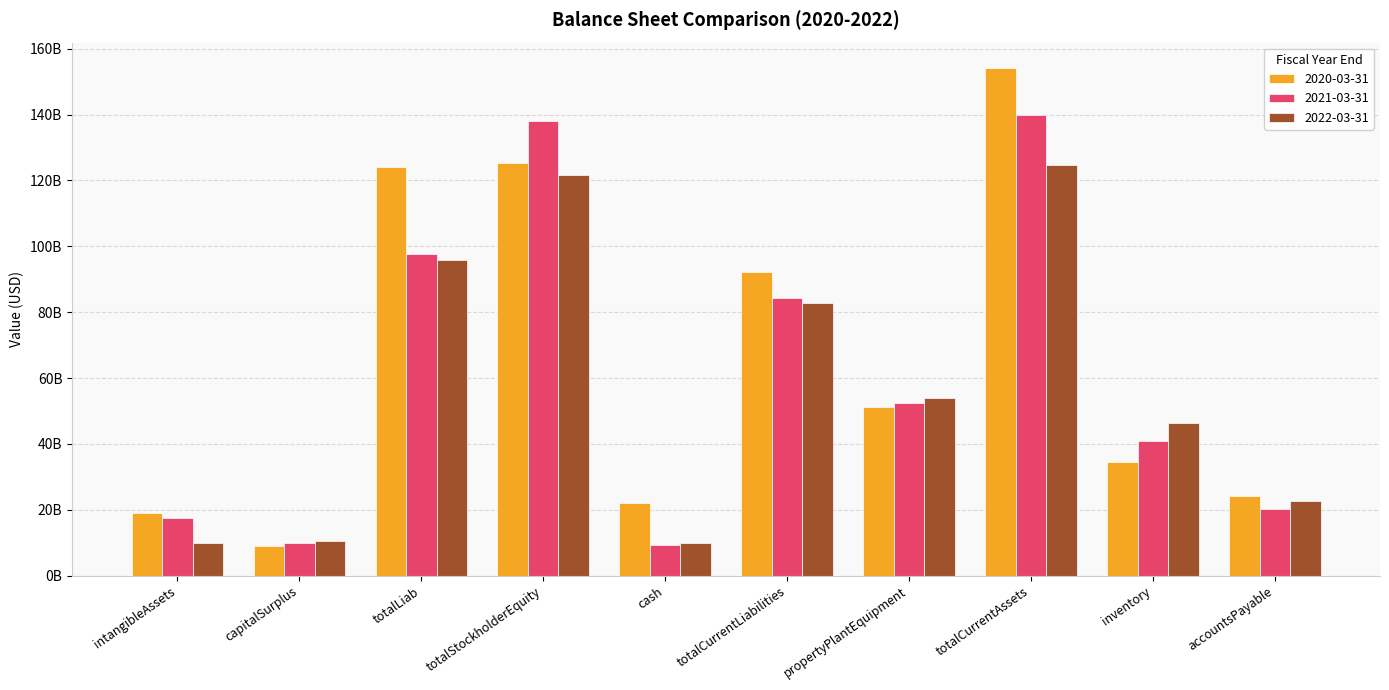

Is the value of 2021-03-31 at capitalSurplus greater than the value of 2020-03-31 at totalCurrentAssets?

No